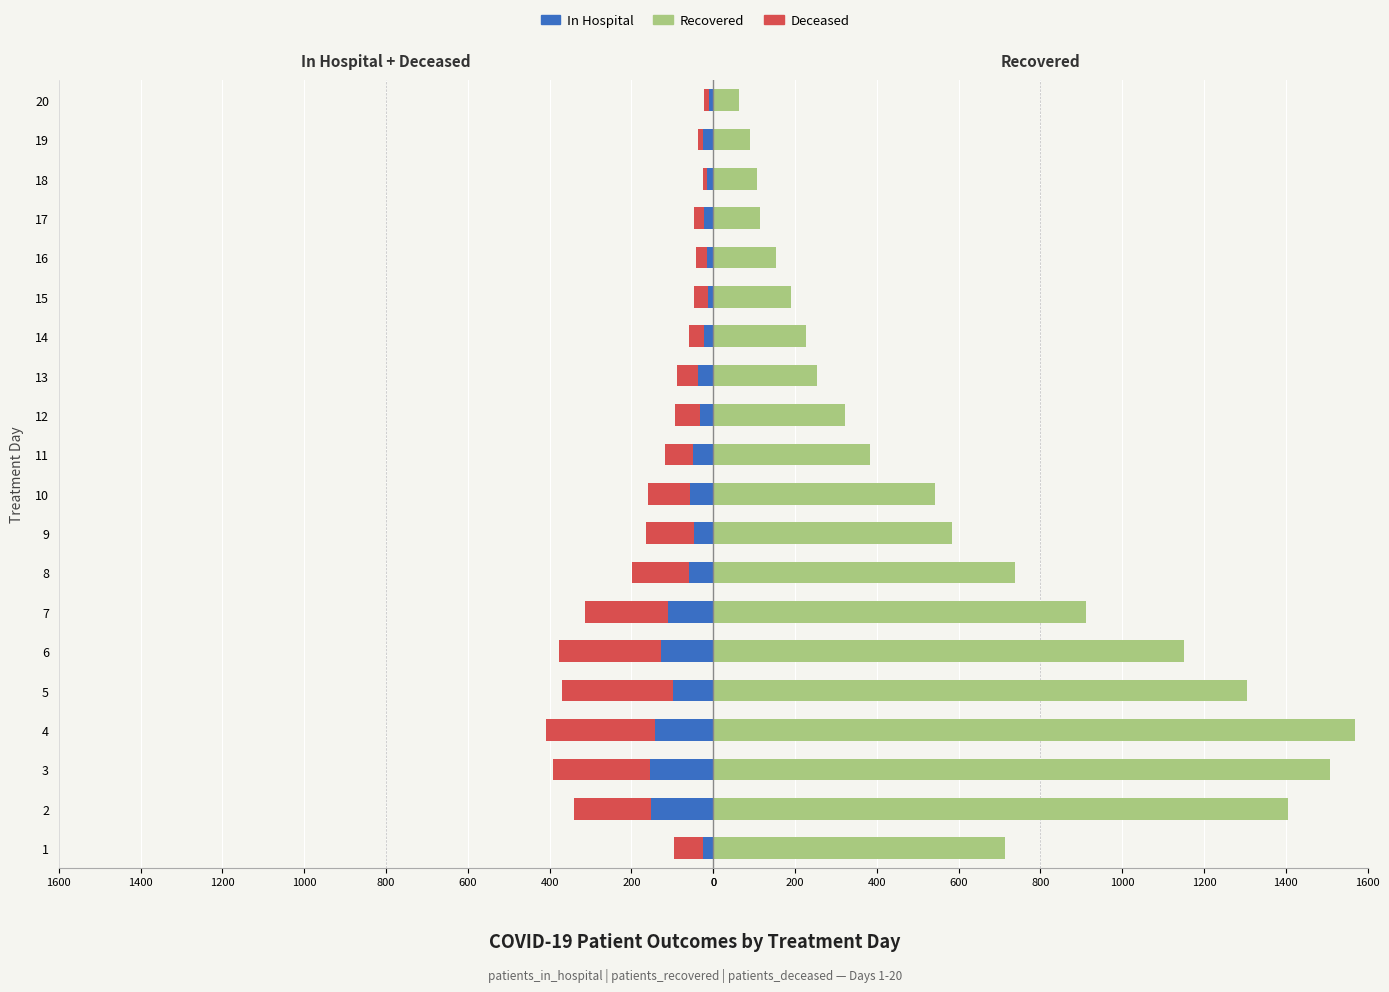

Count the number of data series in this chart.

3